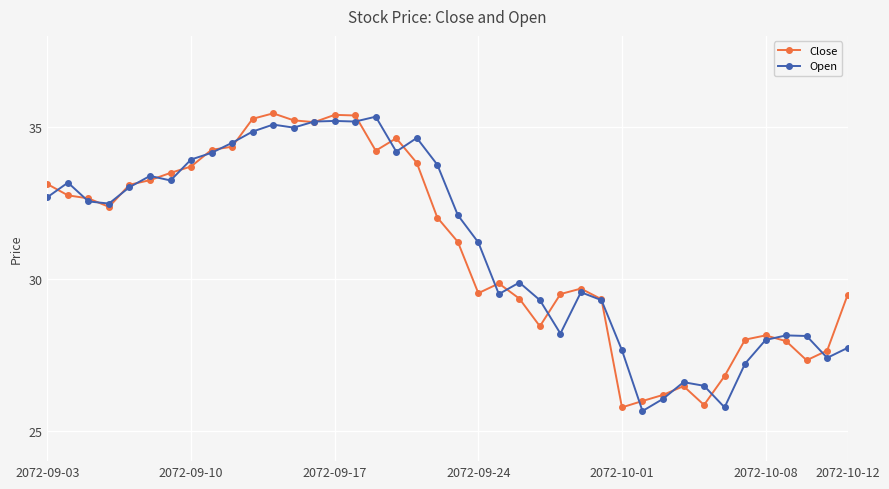

What is the lowest value of the Close series?

25.8